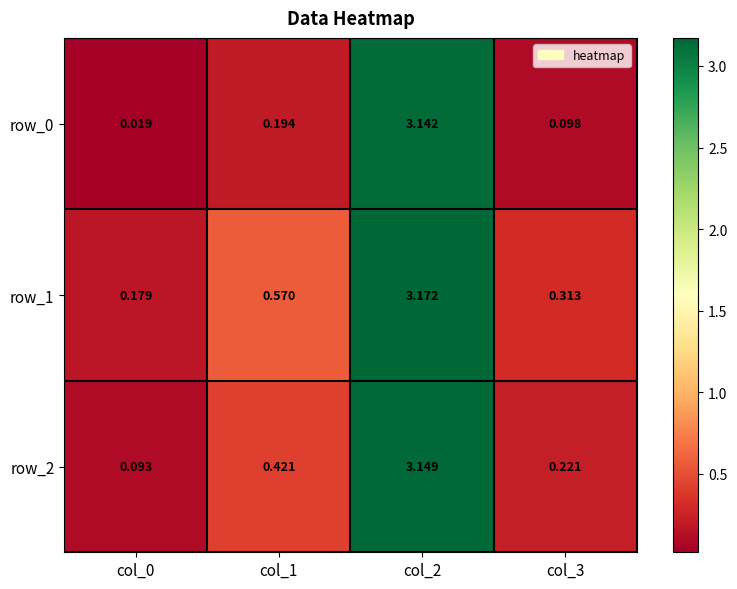

What is the difference between the maximum and second lowest values in the row_1 series?

2.9